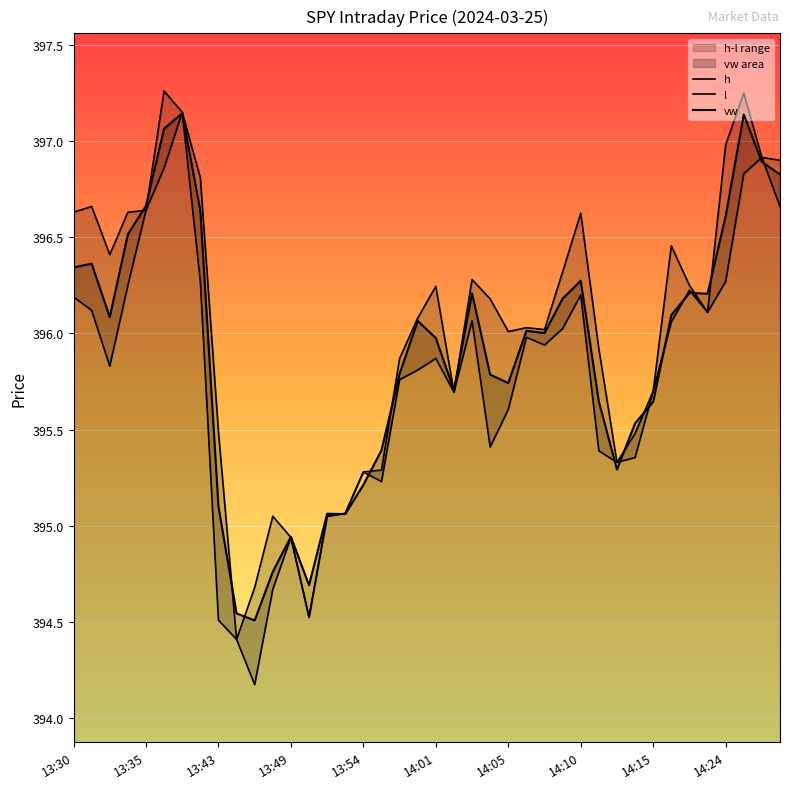

True or false: vw has a value of 269.3 at 35.

False